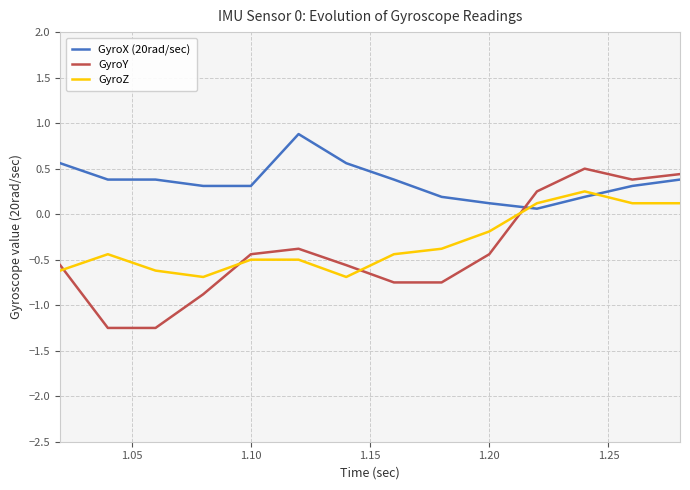

How many lines are shown in the chart?

3